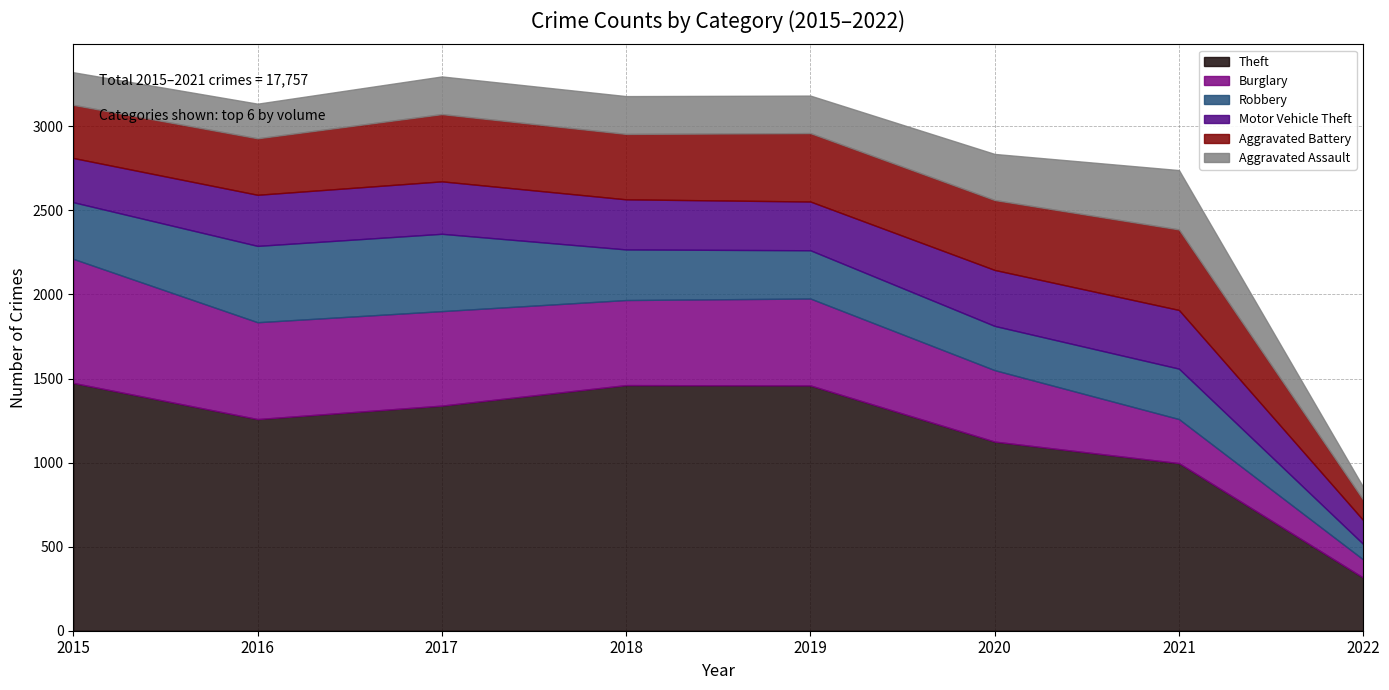

Does the chart have visible grid lines?

Yes